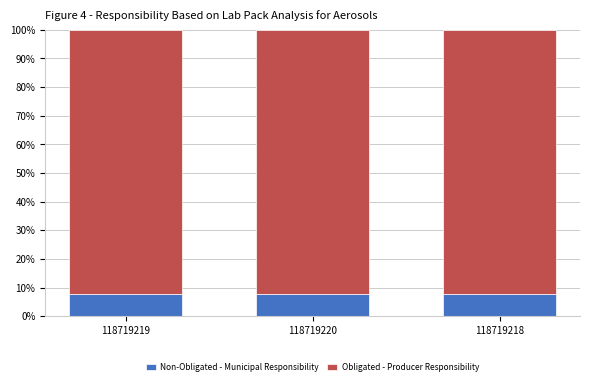

What is the maximum value for Non-Obligated - Municipal Responsibility?

7.6